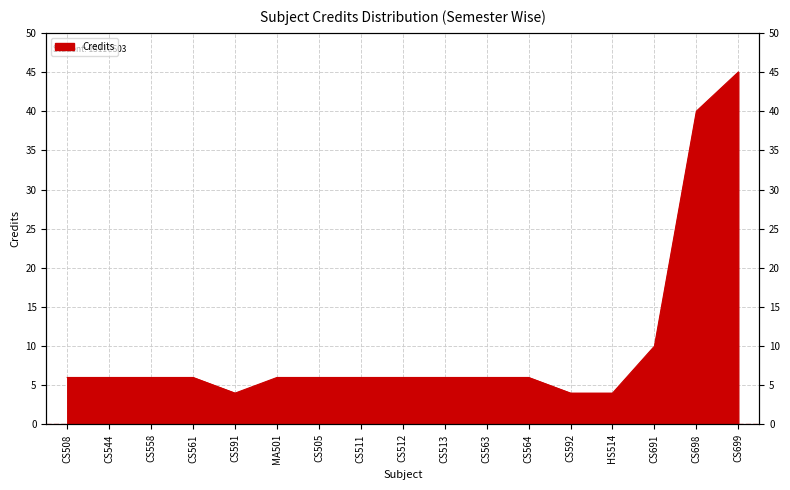

Which label corresponds to the smallest value in the chart?

CS591